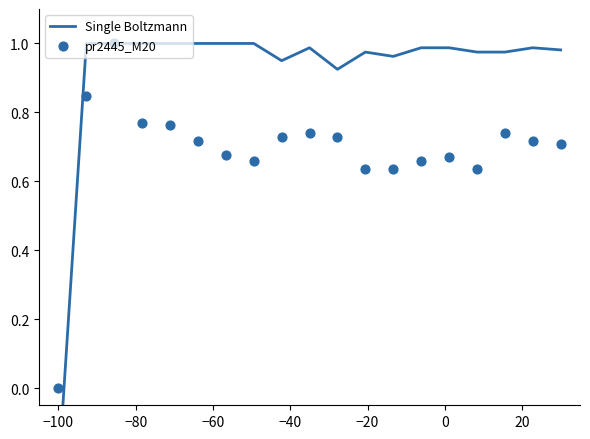

What is the total value across all series at 0?

1.7